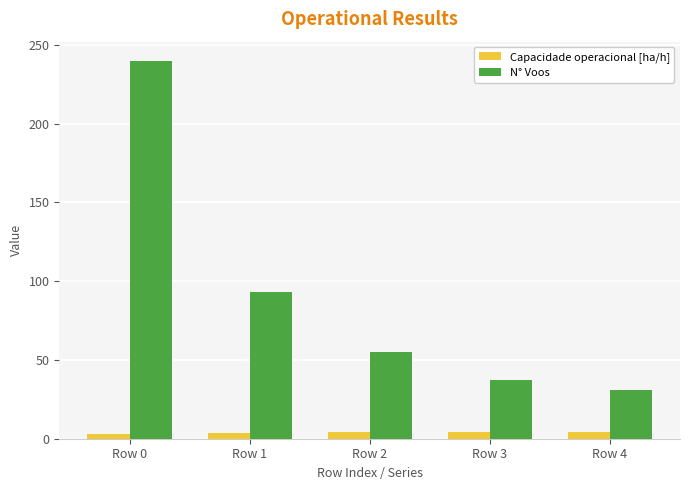

Between Row 2 and Row 4, which series saw the biggest shift?

N° Voos